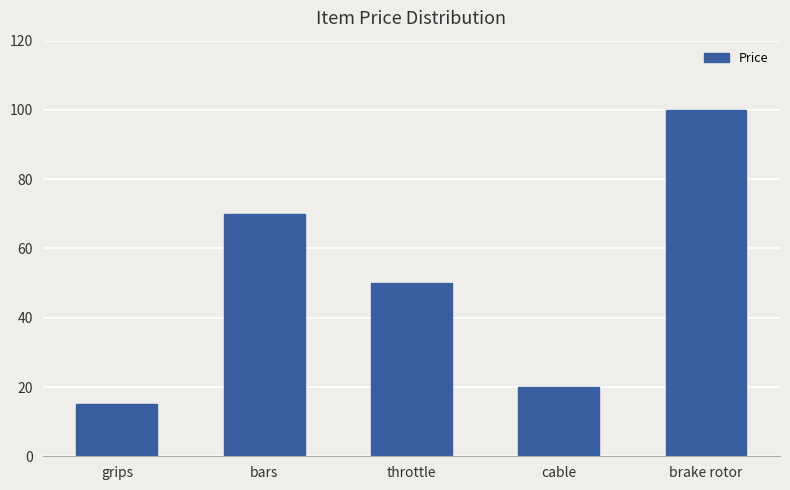

What is the average value?

51